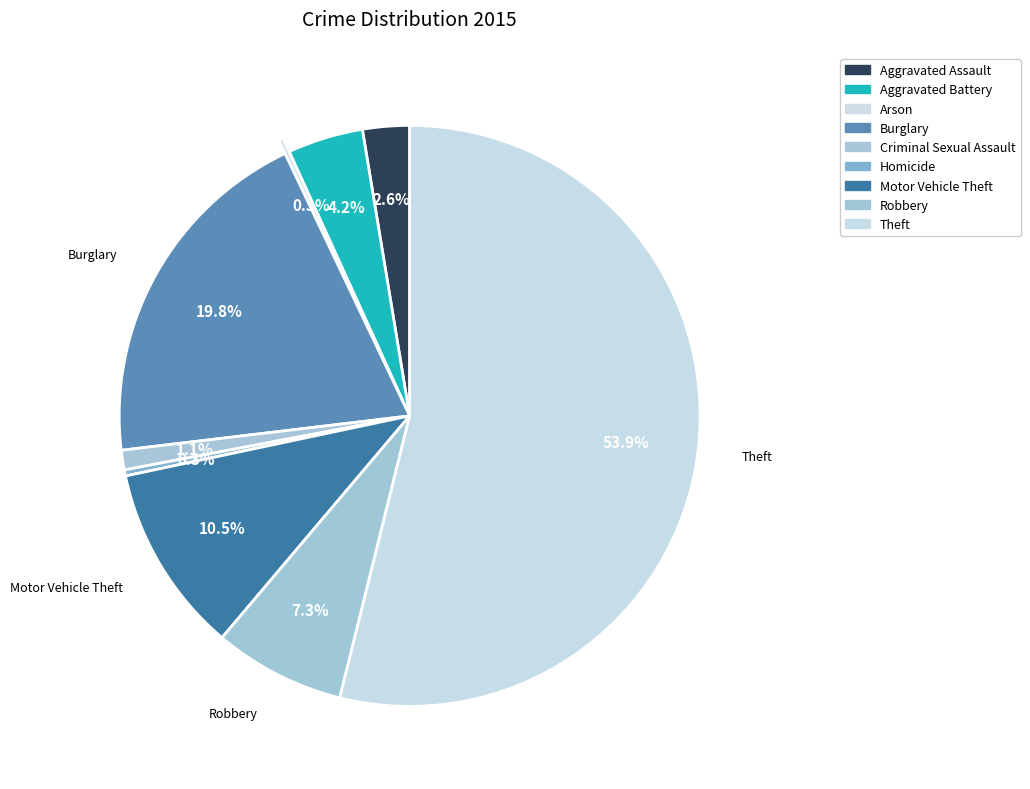

How many slices are in this pie chart?

9